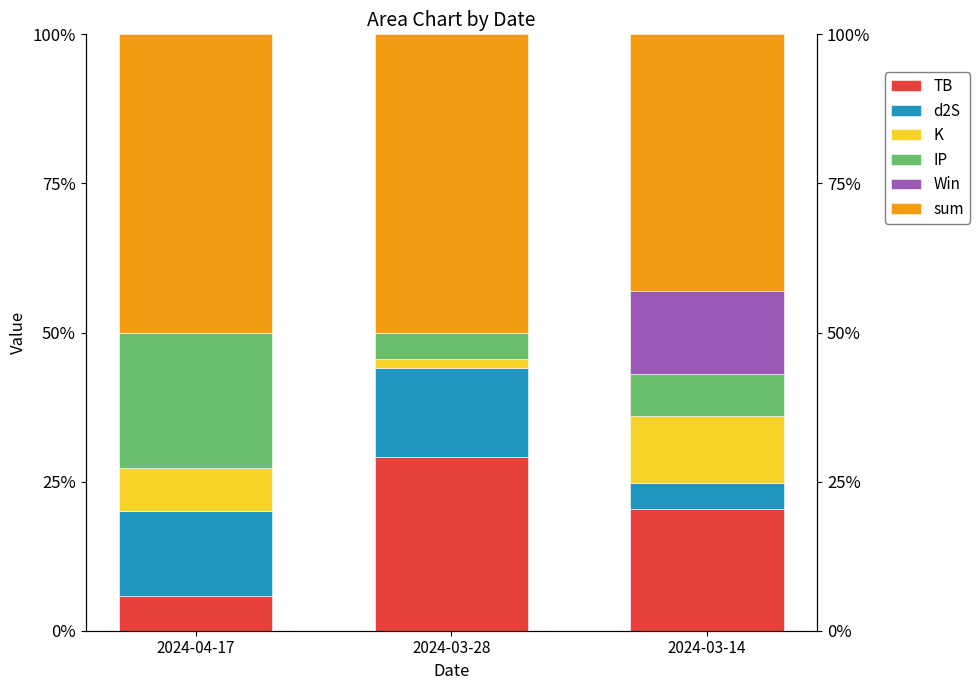

Count the TB values in the range 0 to 1.

3